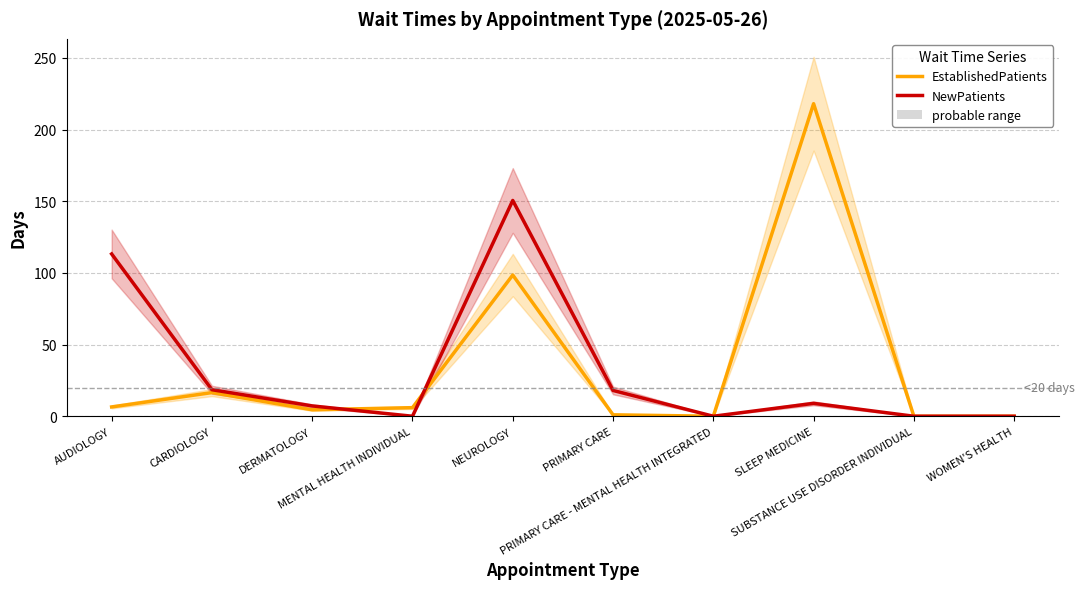

At how many categories does at least one series exceed 167?

1